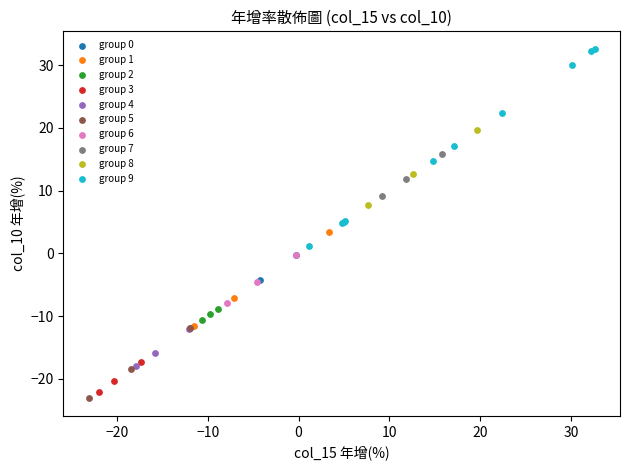

Which series reaches the minimum Y coordinate?

group 5